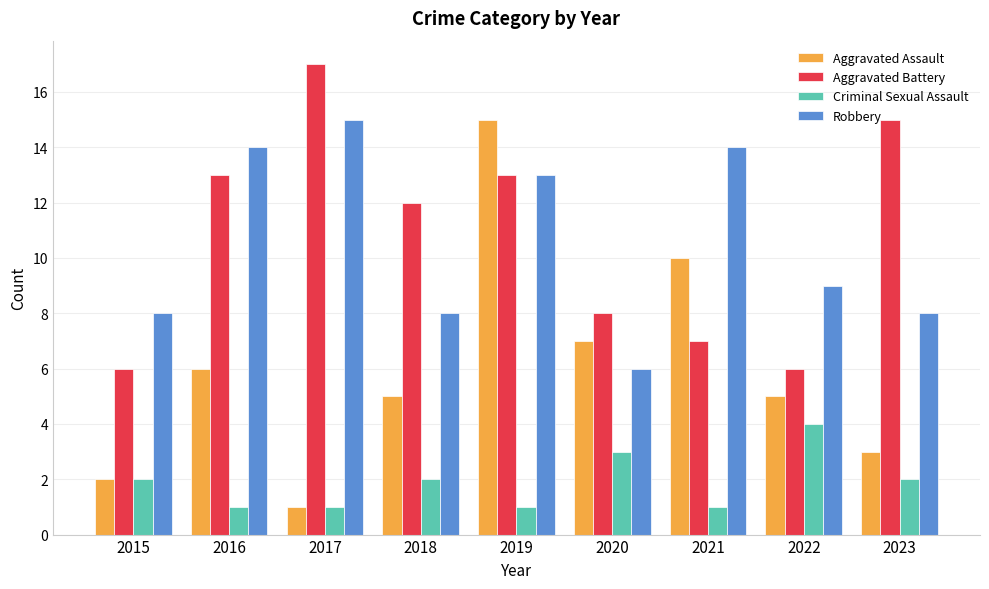

What is the difference between the Robbery values at 2019 and 2018?

5